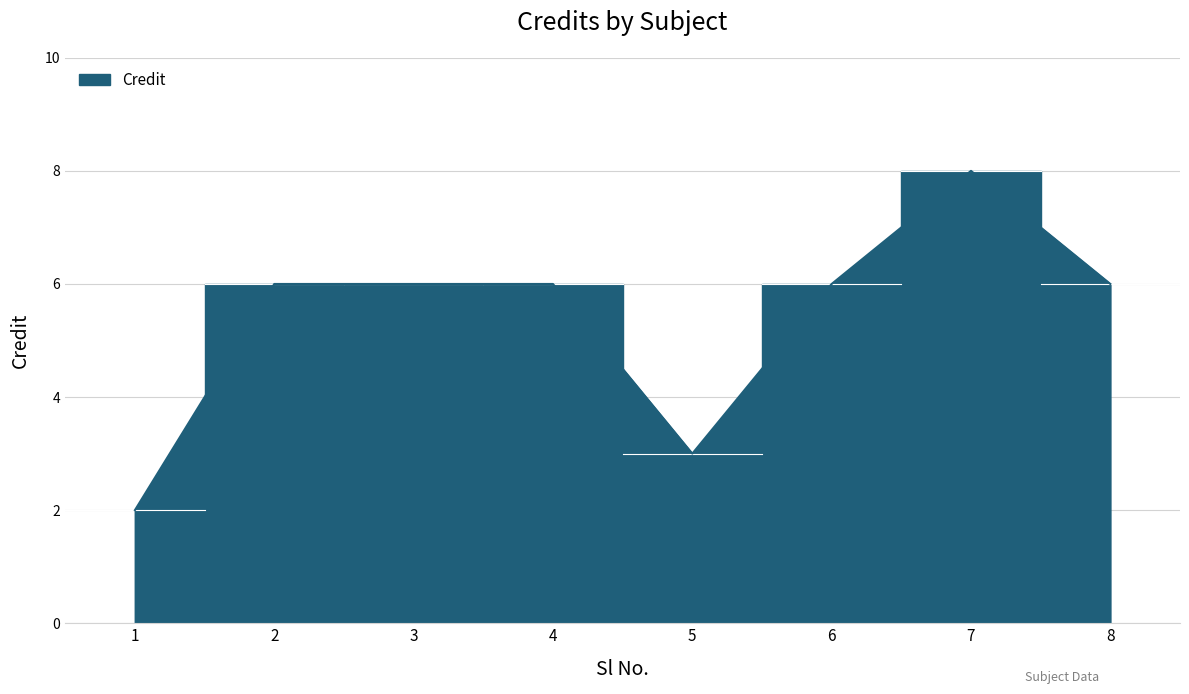

What is the difference between the maximum and minimum values?

6